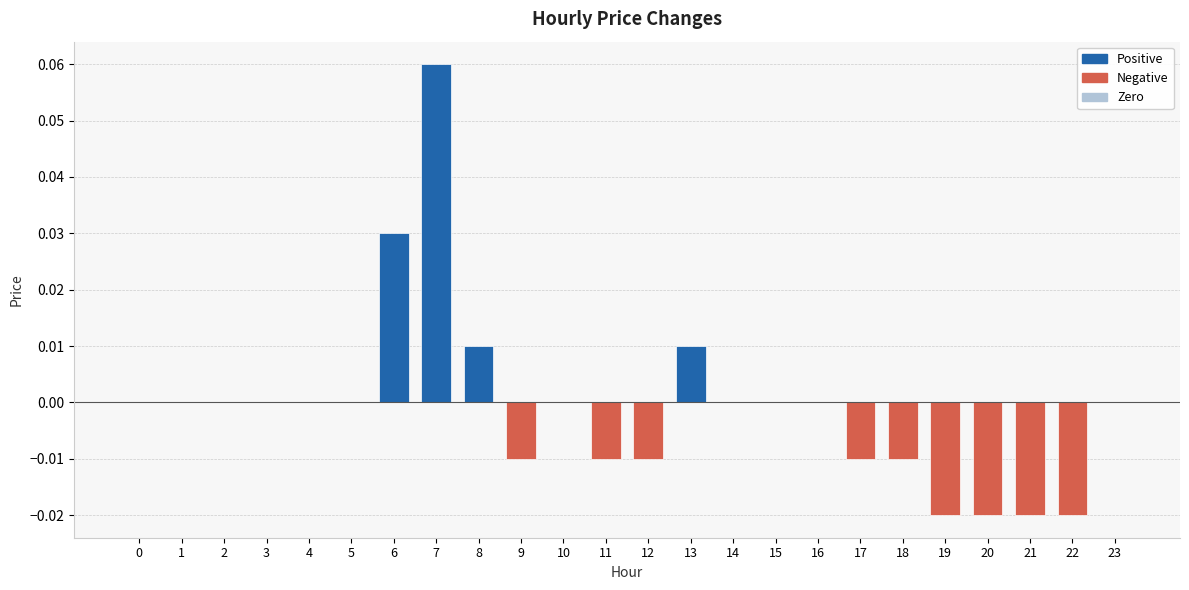

Which has a higher value, 19 or 15?

15